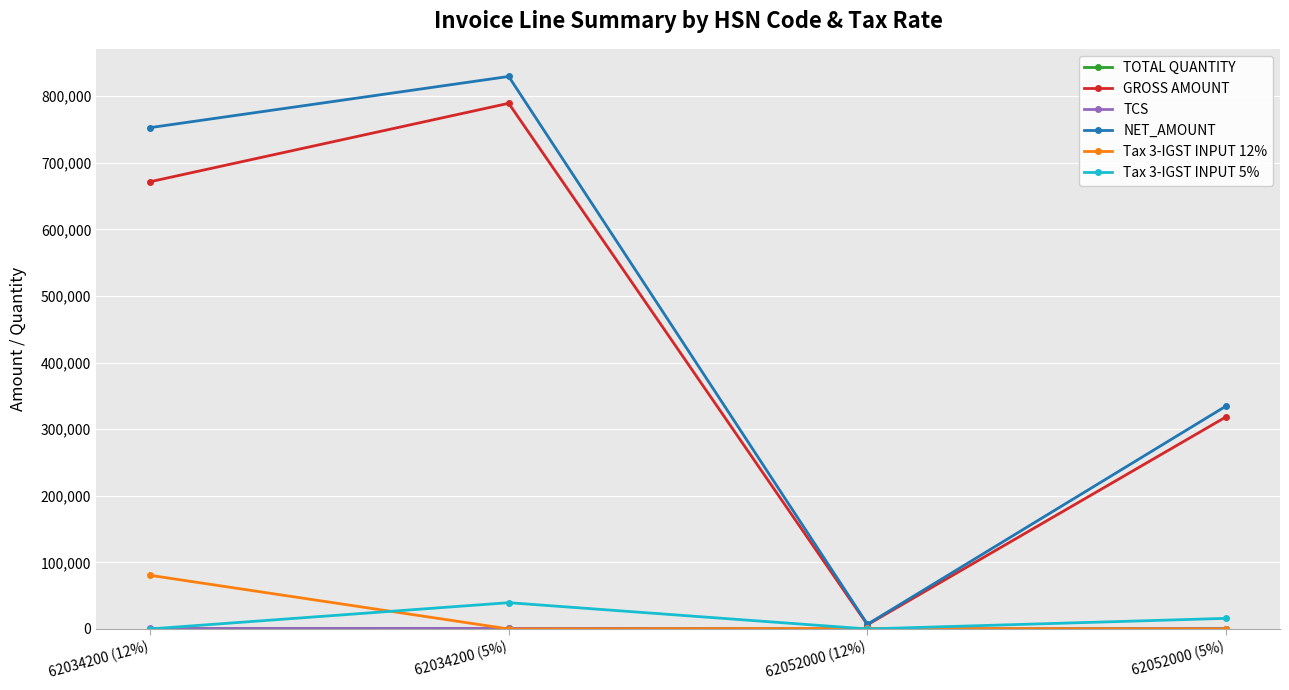

Which series has the widest spread of values?

NET_AMOUNT